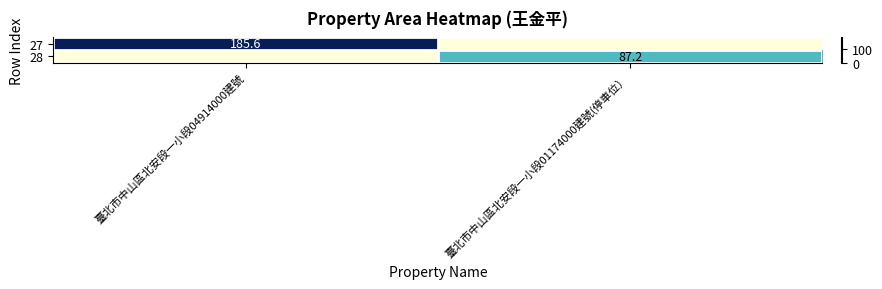

The value of 27 at 臺北市中山區北安段一小段04914000建號 is 85.9. True or false?

False